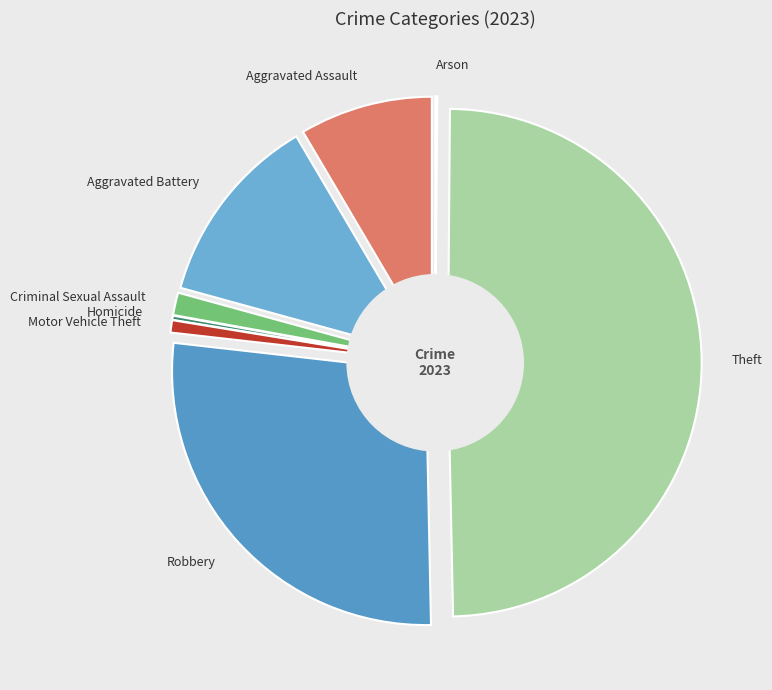

What percentage is the Aggravated Assault slice, to the nearest percent?

8%